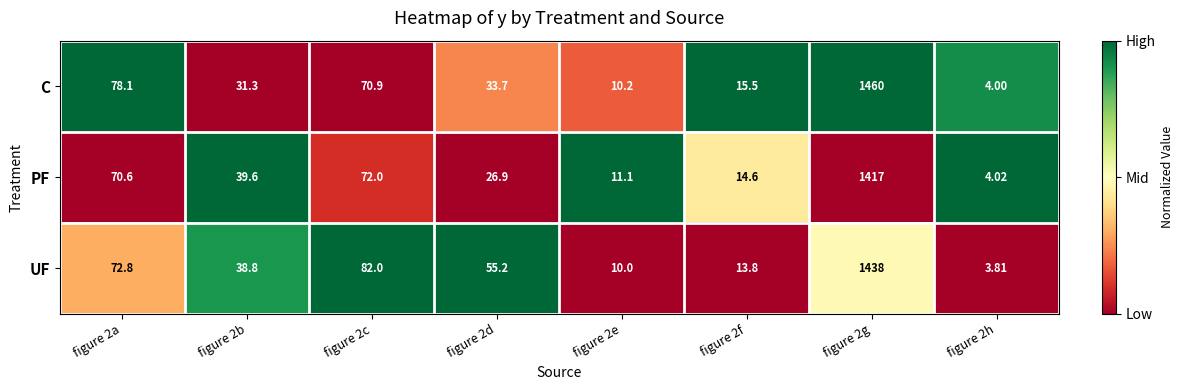

What is the total value across all series at figure 2d?

115.8